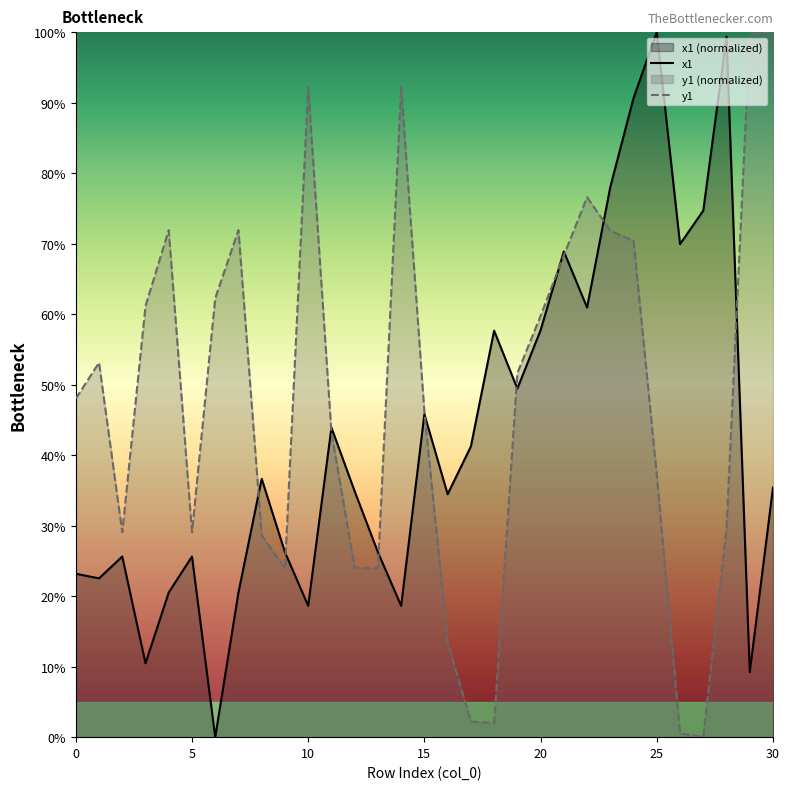

At 9, list the series in order from smallest to largest.

y1, x1